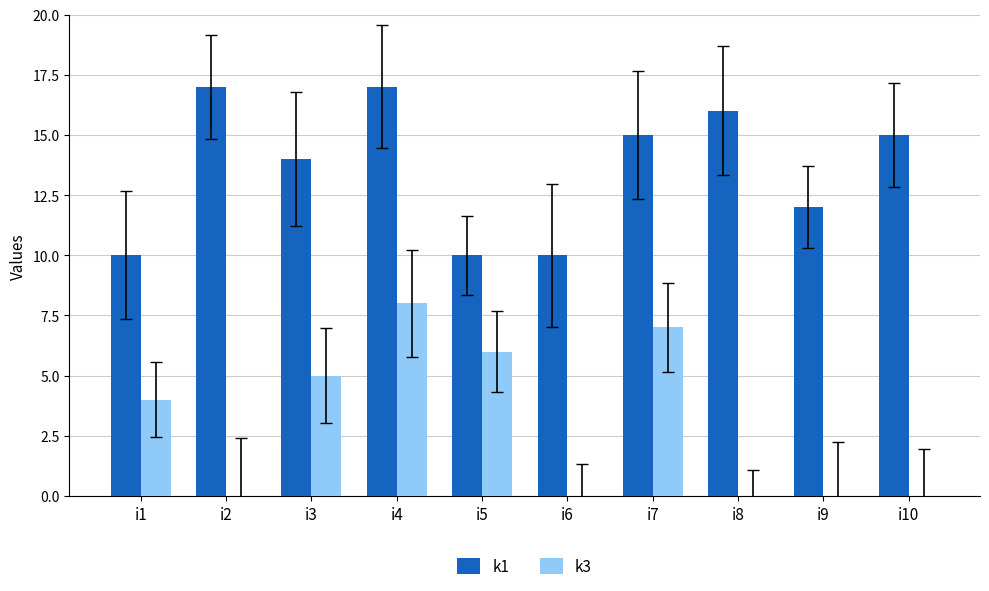

Is it true that k1 equals 10 at i1?

True